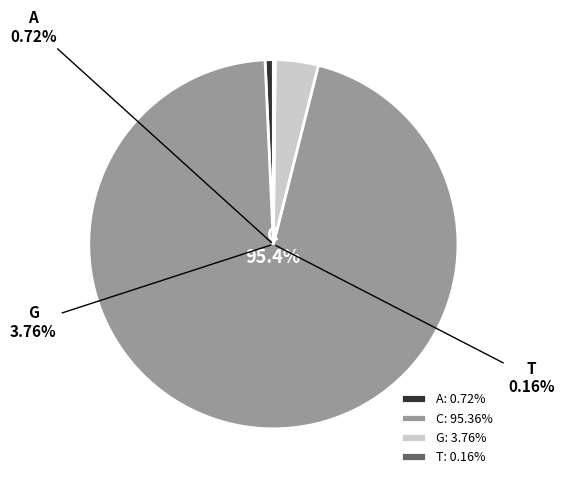

Count the number of slices in the pie.

4